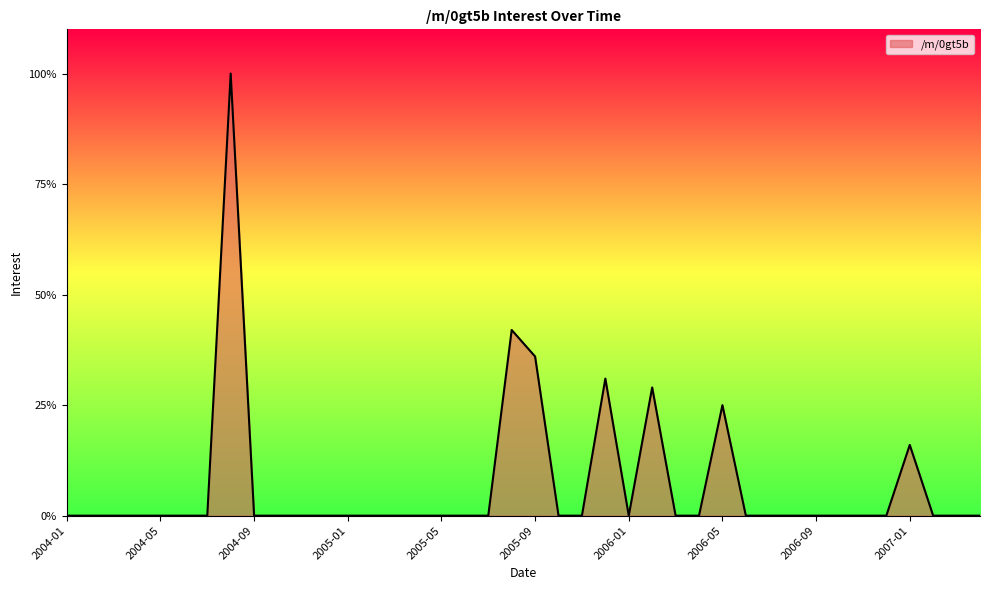

What is the maximum value shown in the chart?

100